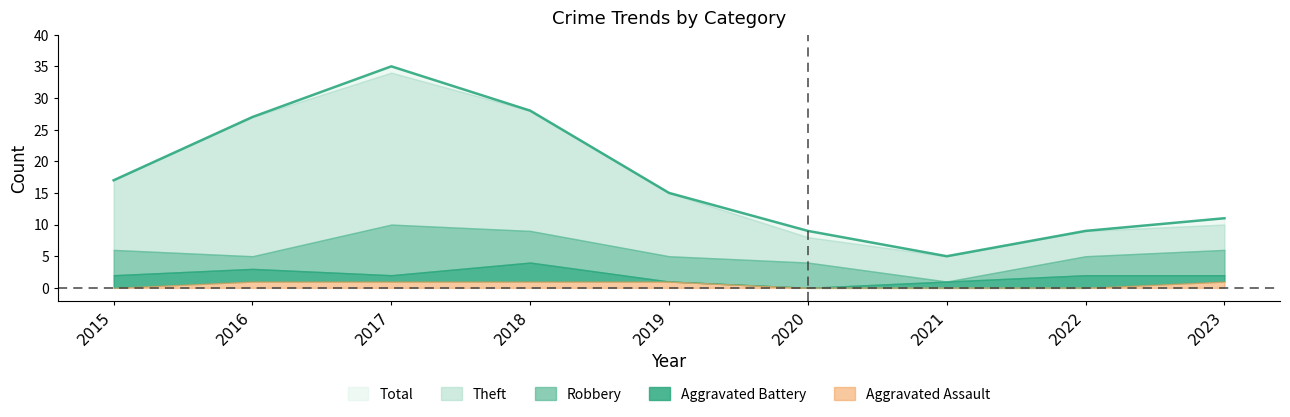

Which label corresponds to the smallest value in the chart?

2021